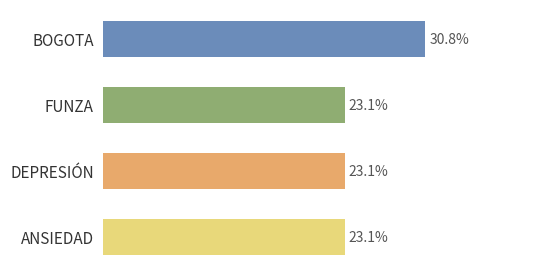

Are the bars horizontal?

Yes